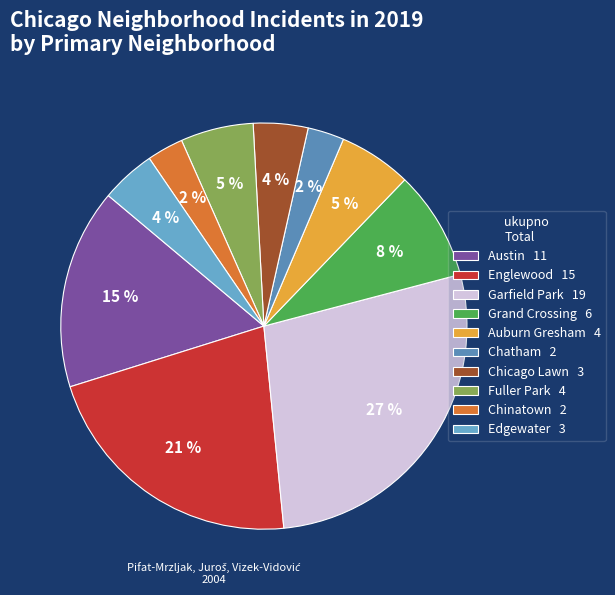

How many slices are in this pie chart?

10